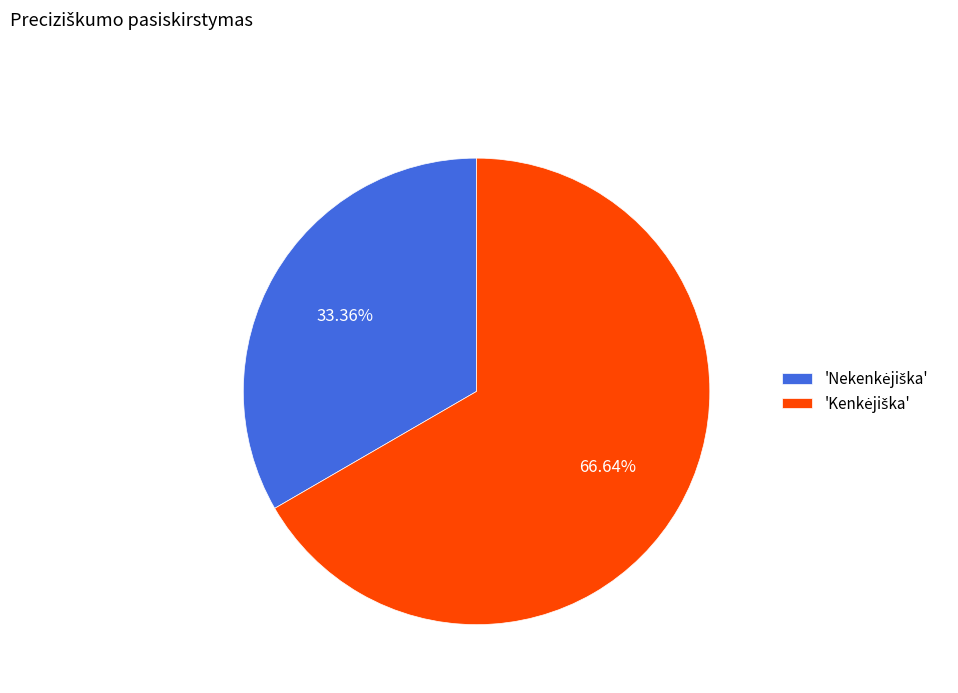

Is there a majority slice in this chart?

Yes